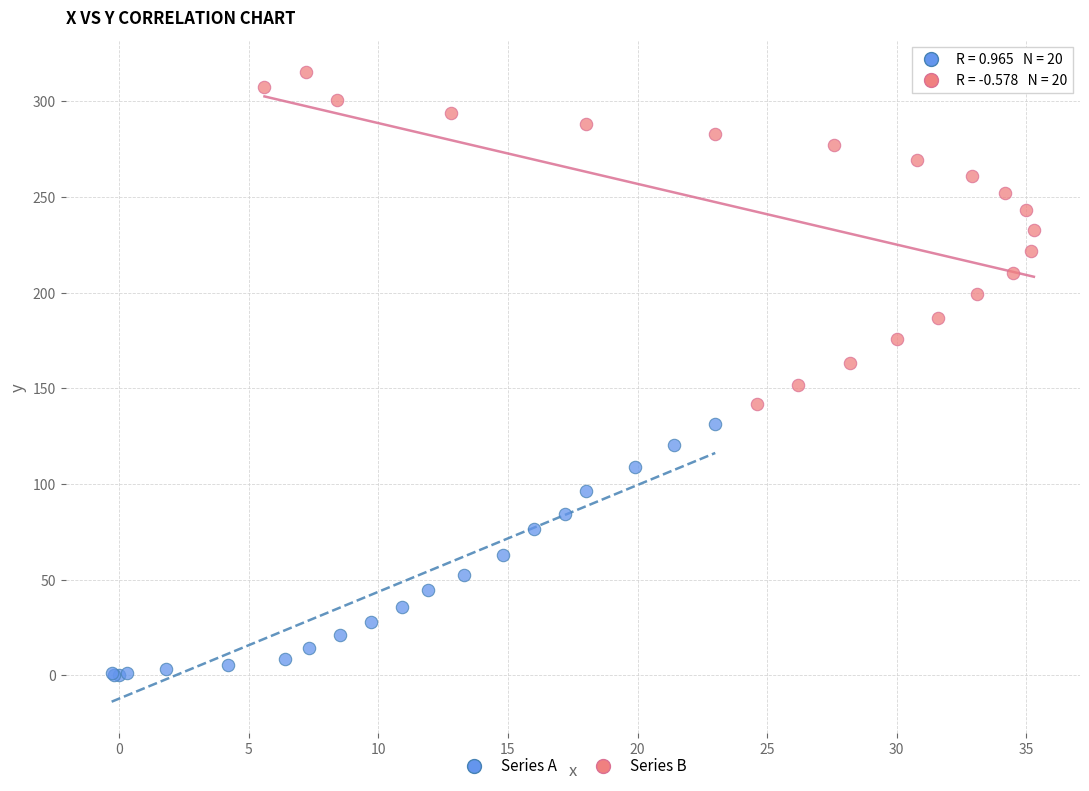

Which series reaches the minimum Y coordinate?

Series A